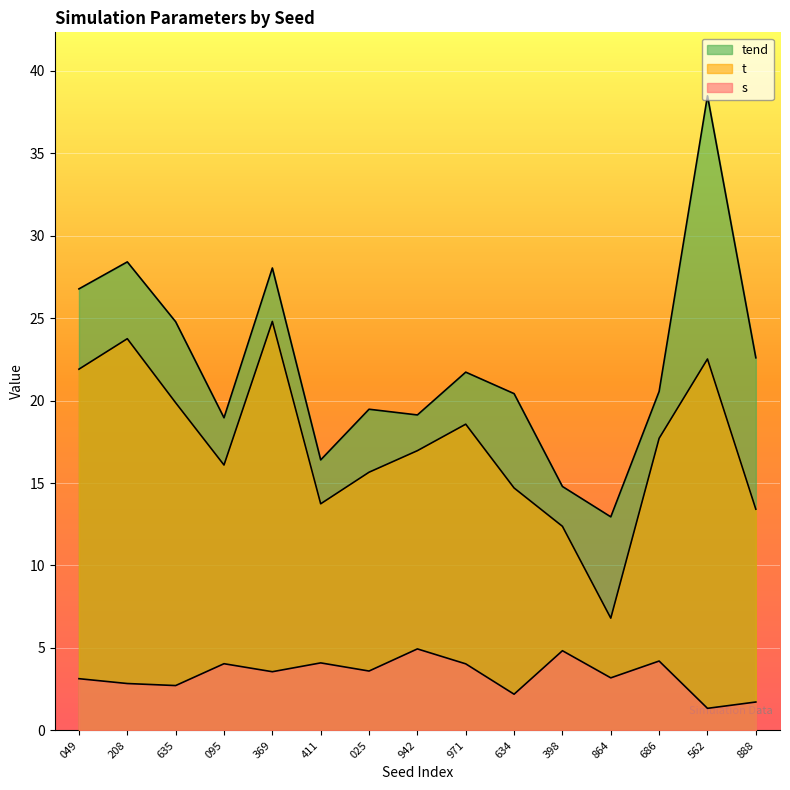

Is it true that s equals 1.3 at 942?

False